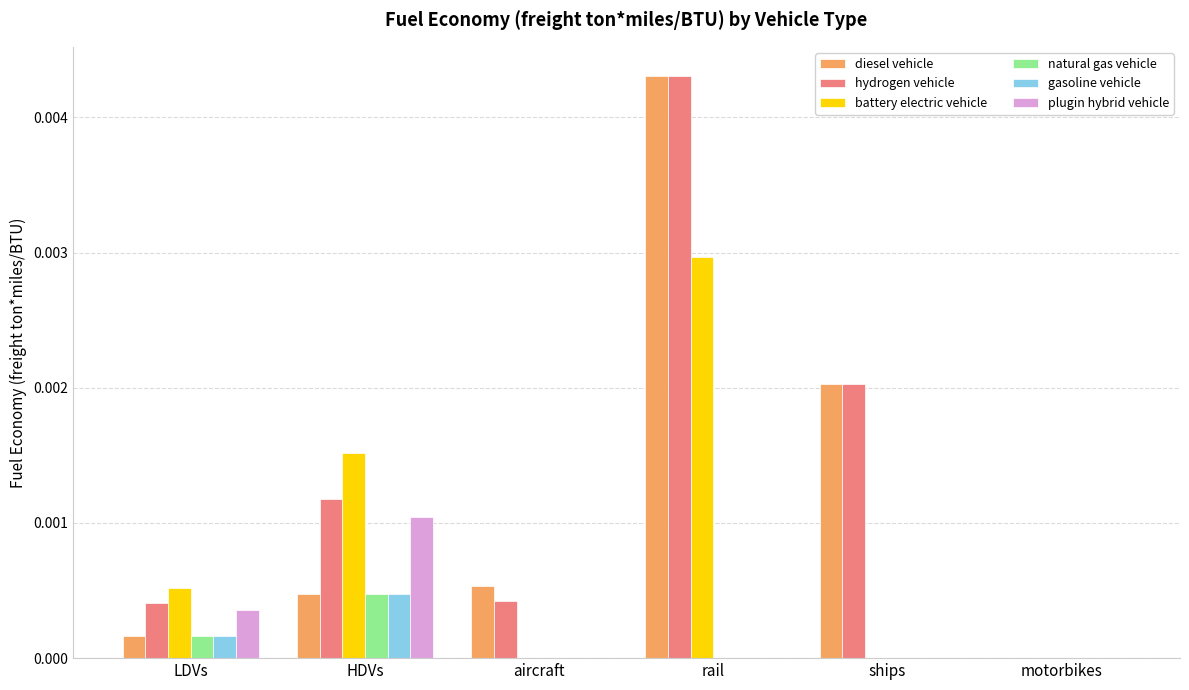

How many categories are shown in the chart?

6